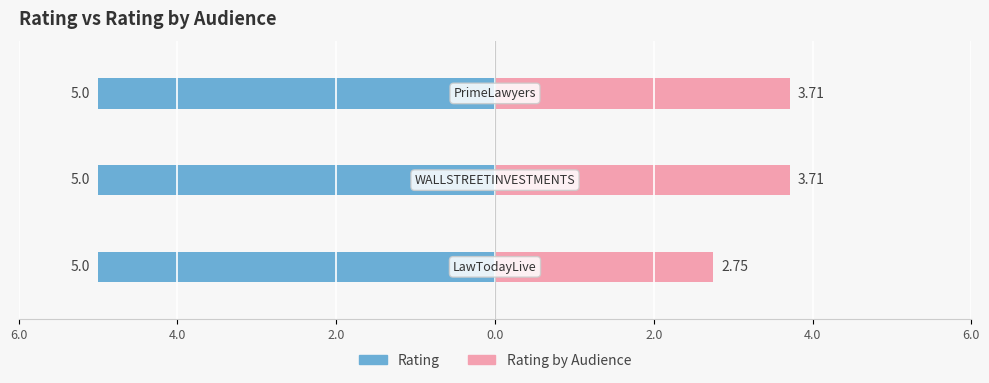

The value of Rating by Audience at 2.0 is 3.7. True or false?

True